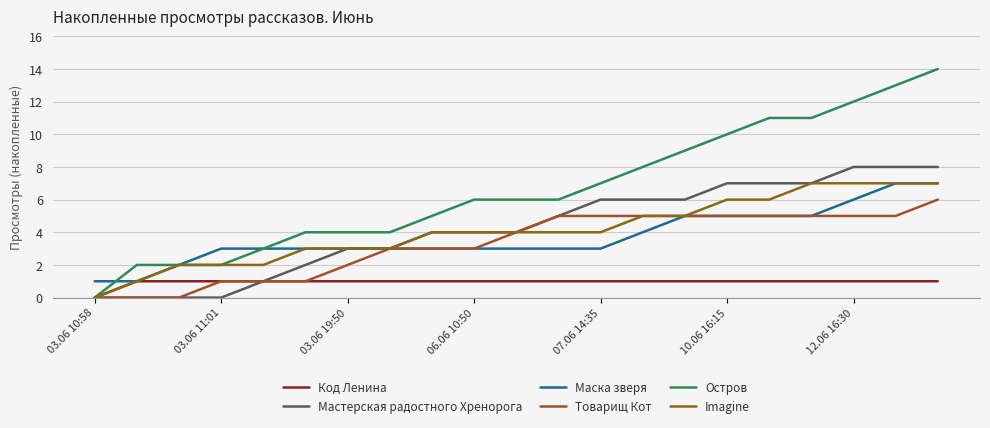

True or false: Imagine and Товарищ Кот cross at least once.

False